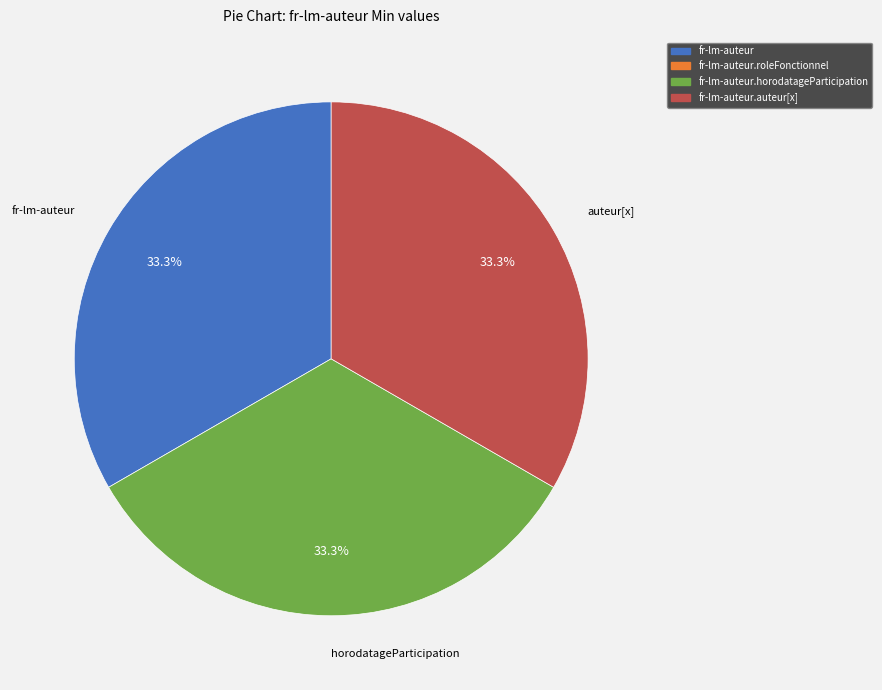

Is there any slice that represents more than half of the pie?

No